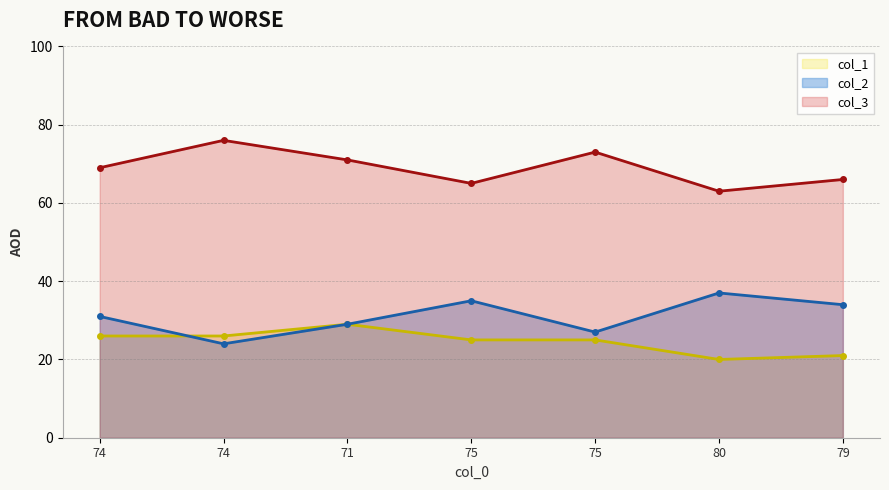

What is the label of the 4th point from the right?

75